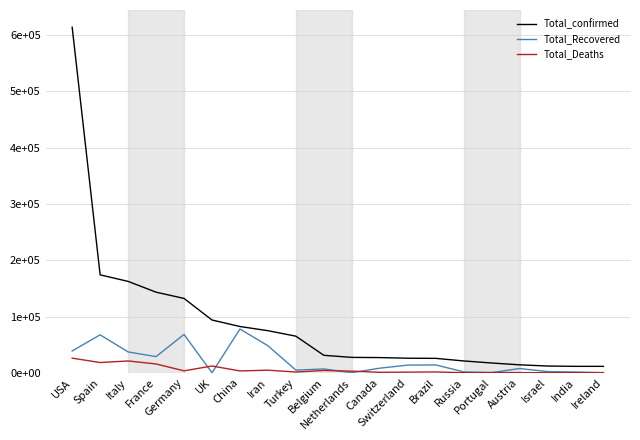

What is the label of the 9th point from the right?

Canada